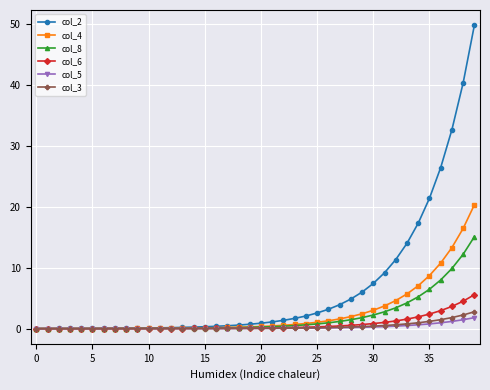

At how many categories does at least one series exceed 46?

1